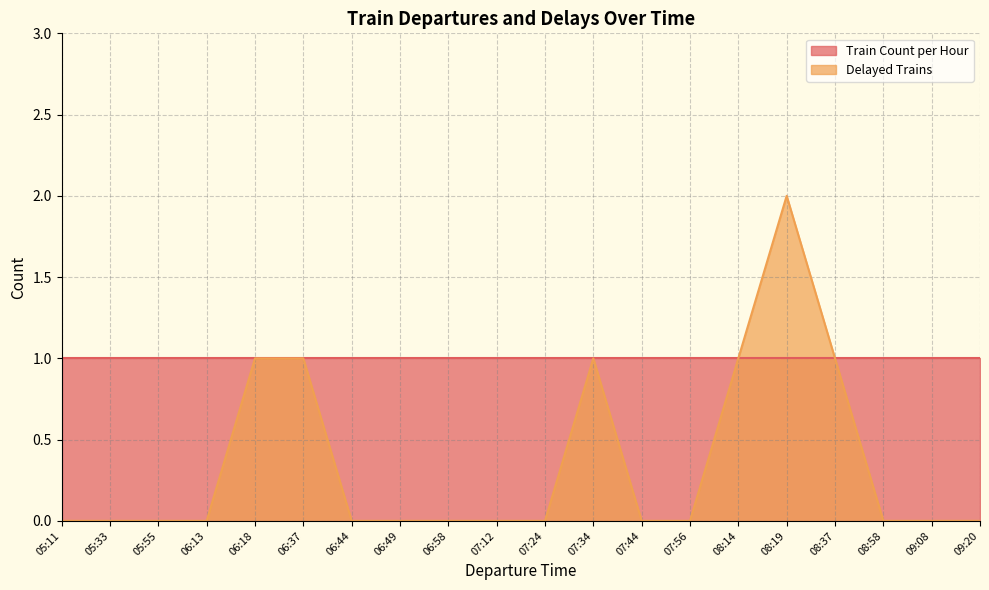

Reading right to left, what are all the values shown in this chart?

0	0	0	1	2	1	0	0	1	0	0	0	0	0	1	1	0	0	0	0